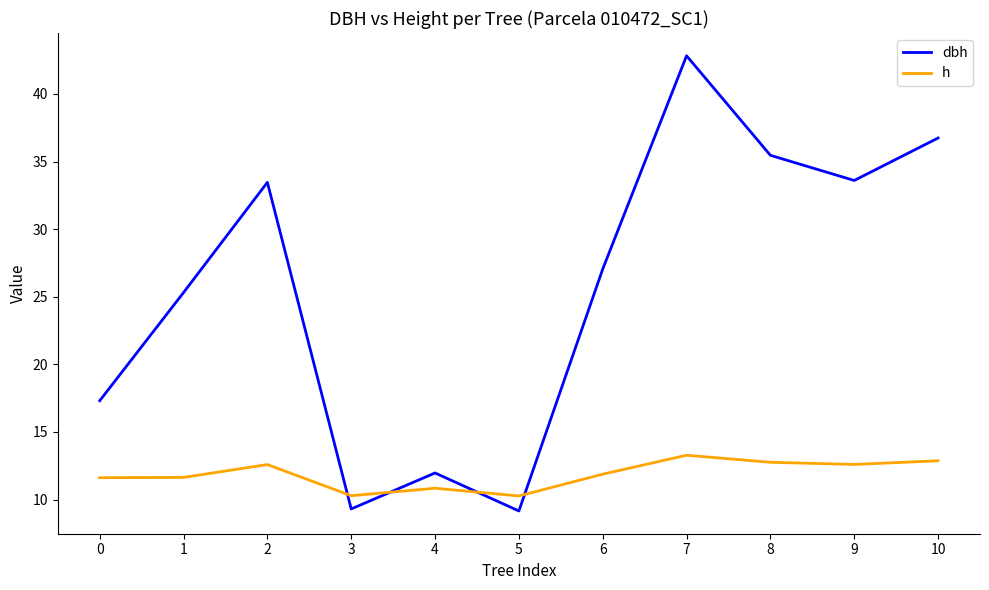

List the series in order of their overall mean, highest first.

dbh, h